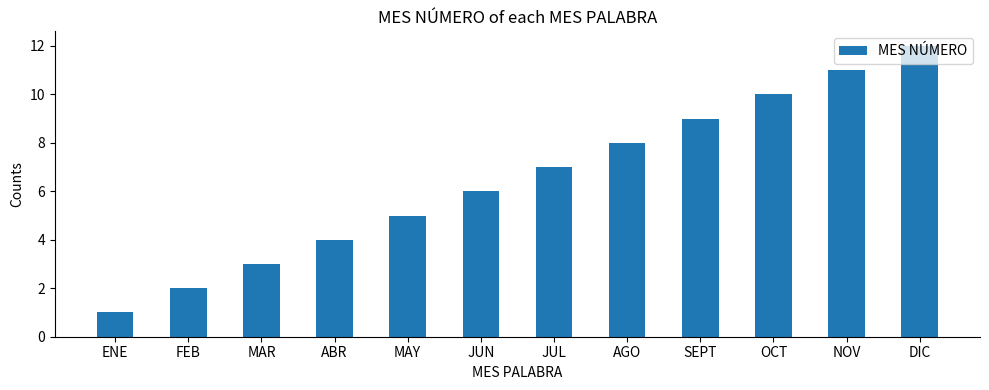

True or false: the data shows 10 at OCT.

True